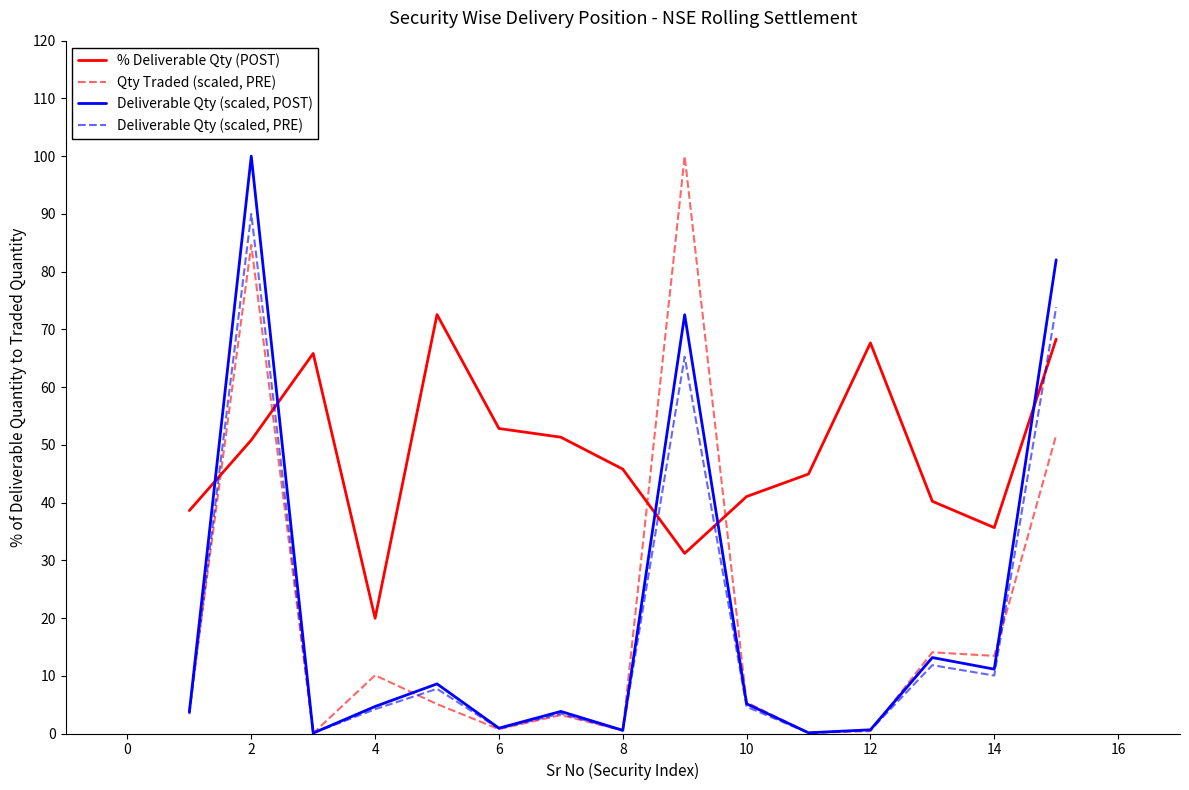

Which series ends up on top after the final intersection of % Deliverable Qty (POST) and Qty Traded (scaled, PRE)?

% Deliverable Qty (POST)